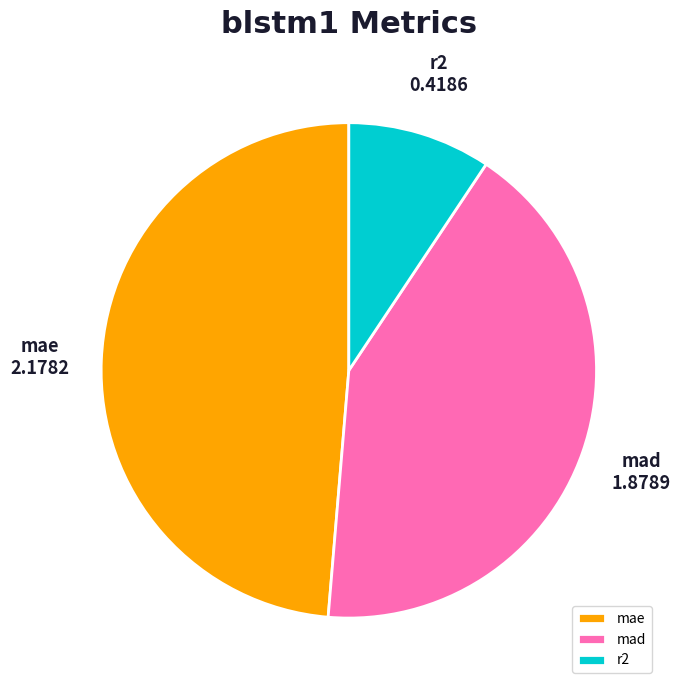

Which category has the biggest portion of the pie?

mae